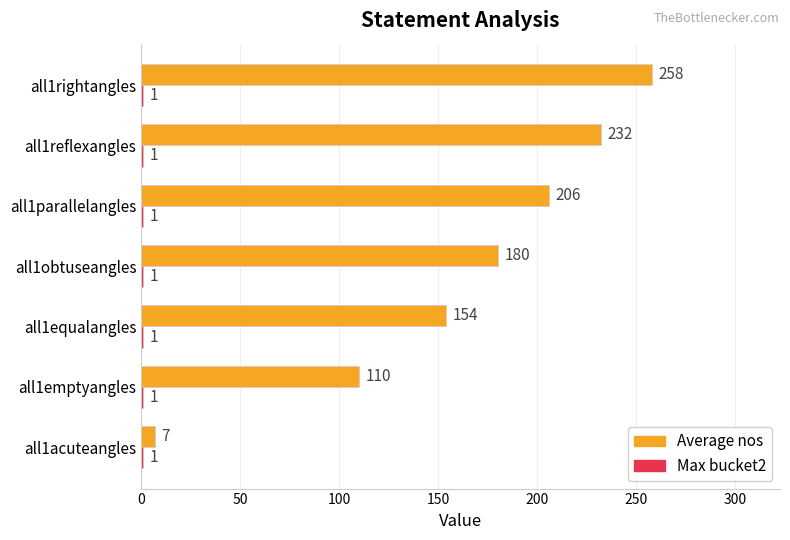

At which label is Average nos closest to 132?

all1emptyangles